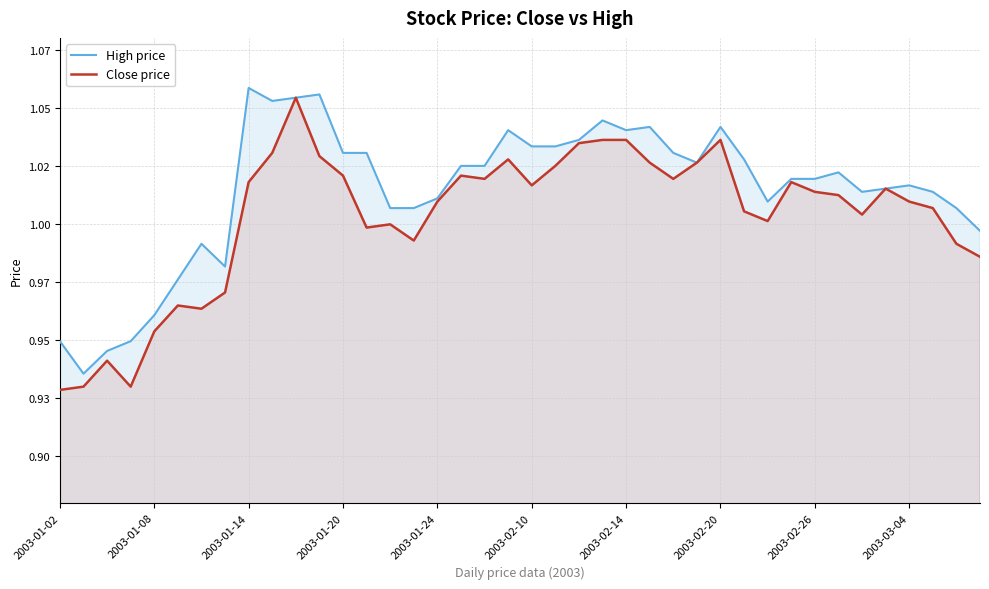

True or false: Close price and High price cross at least once.

False